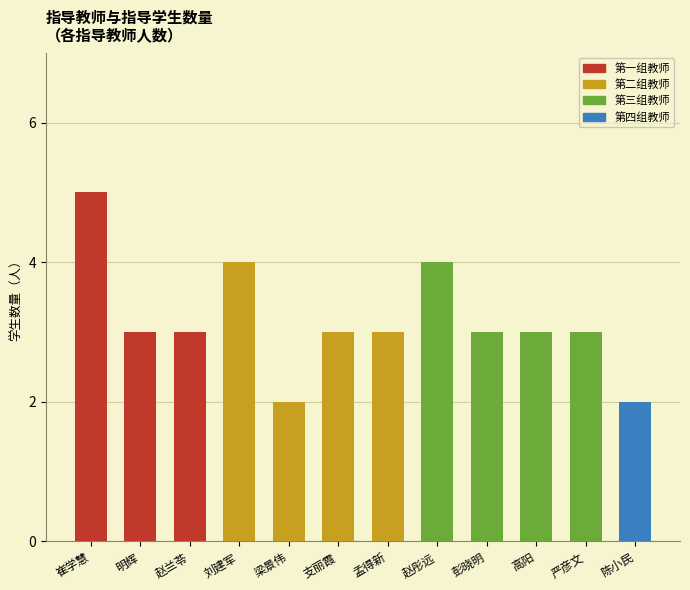

What is the approximate value at 梁景伟?

2